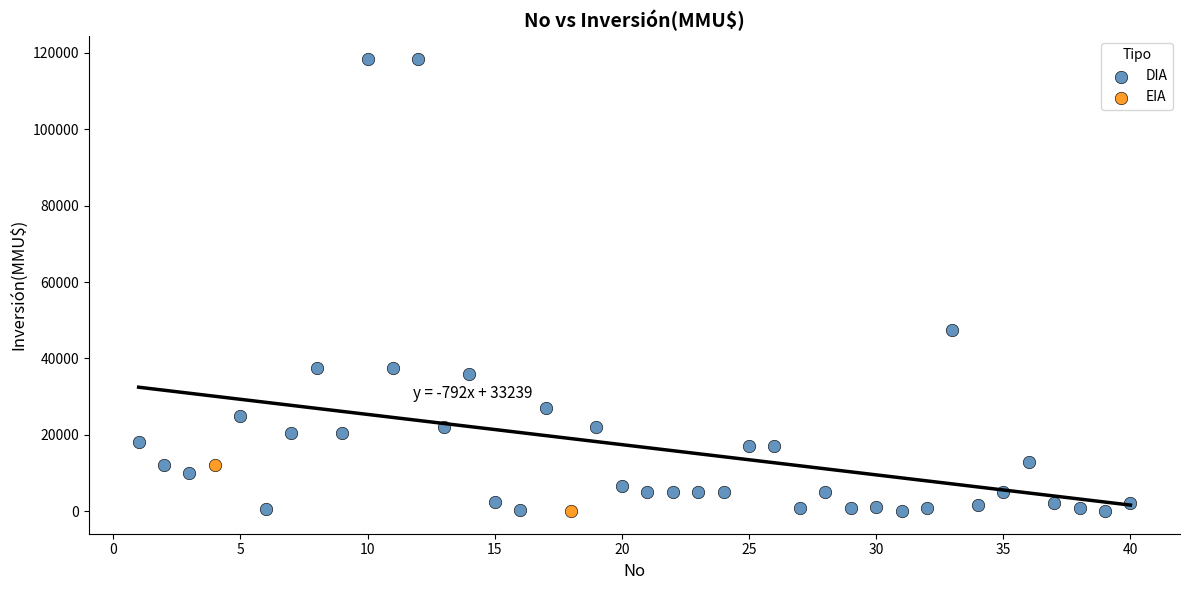

What are all the series names shown in the legend?

DIA, EIA